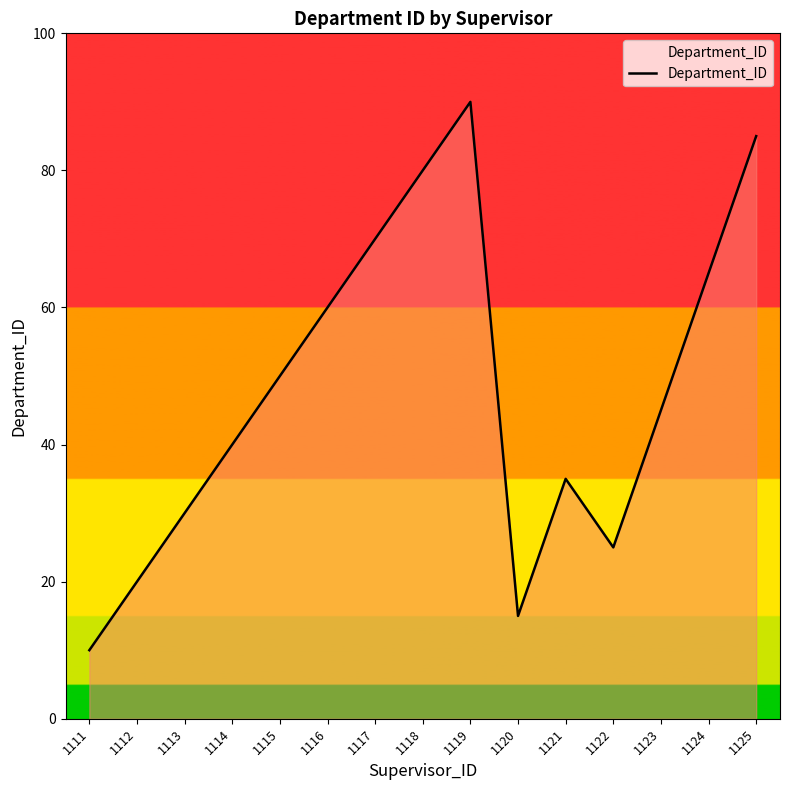

At which category does the data reach its first local valley?

1120